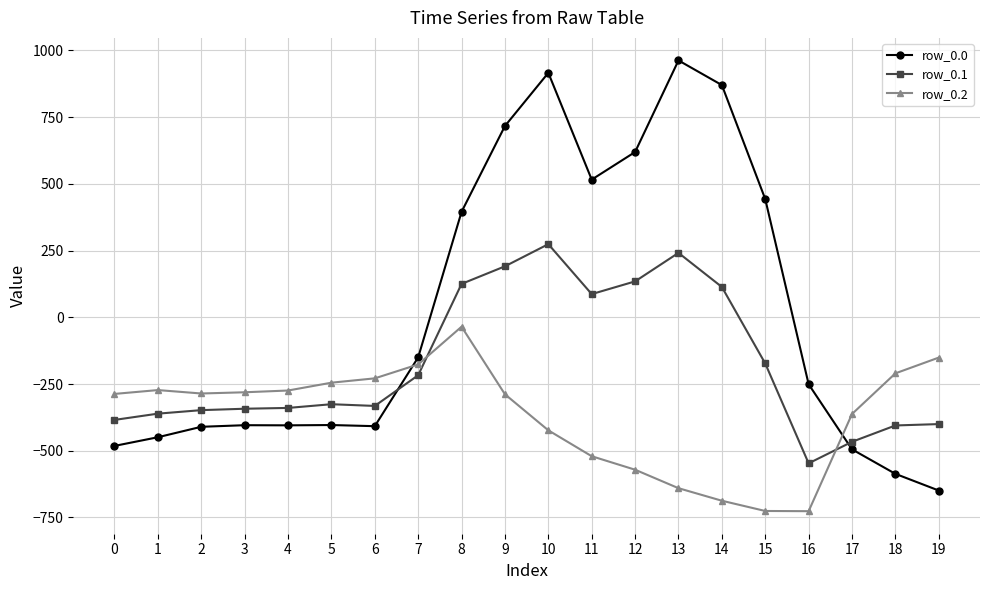

How many values in the row_0.1 series are below -325?

11